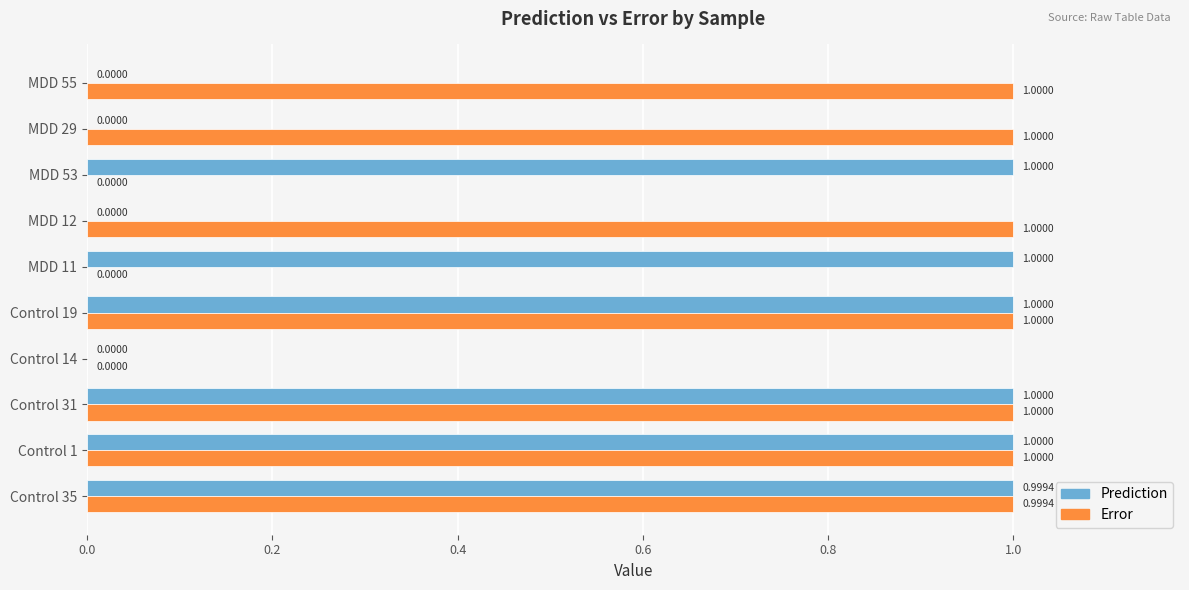

Which series changed the most between Control 35 and MDD 55?

Prediction